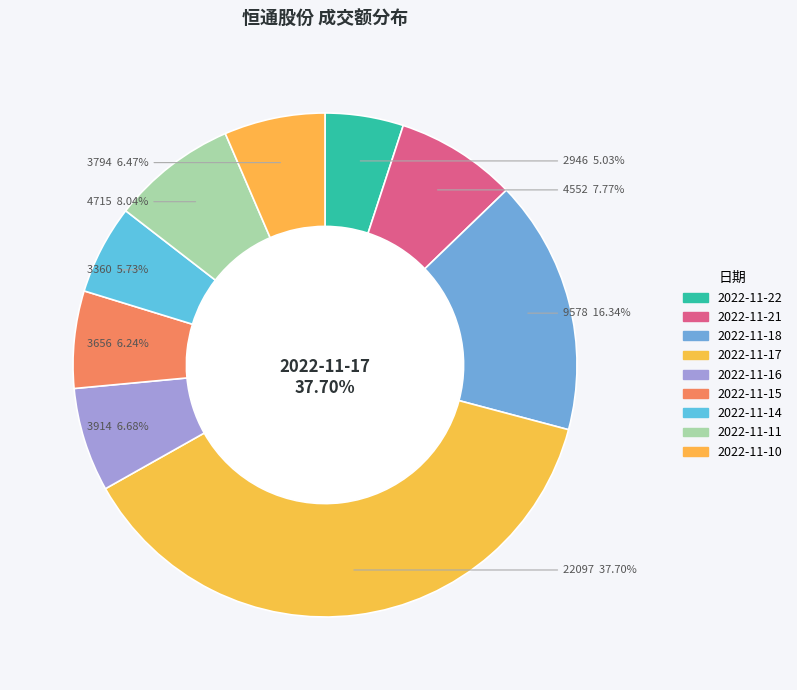

The 2022-11-21 slice represents 1% of the pie. True or false?

False